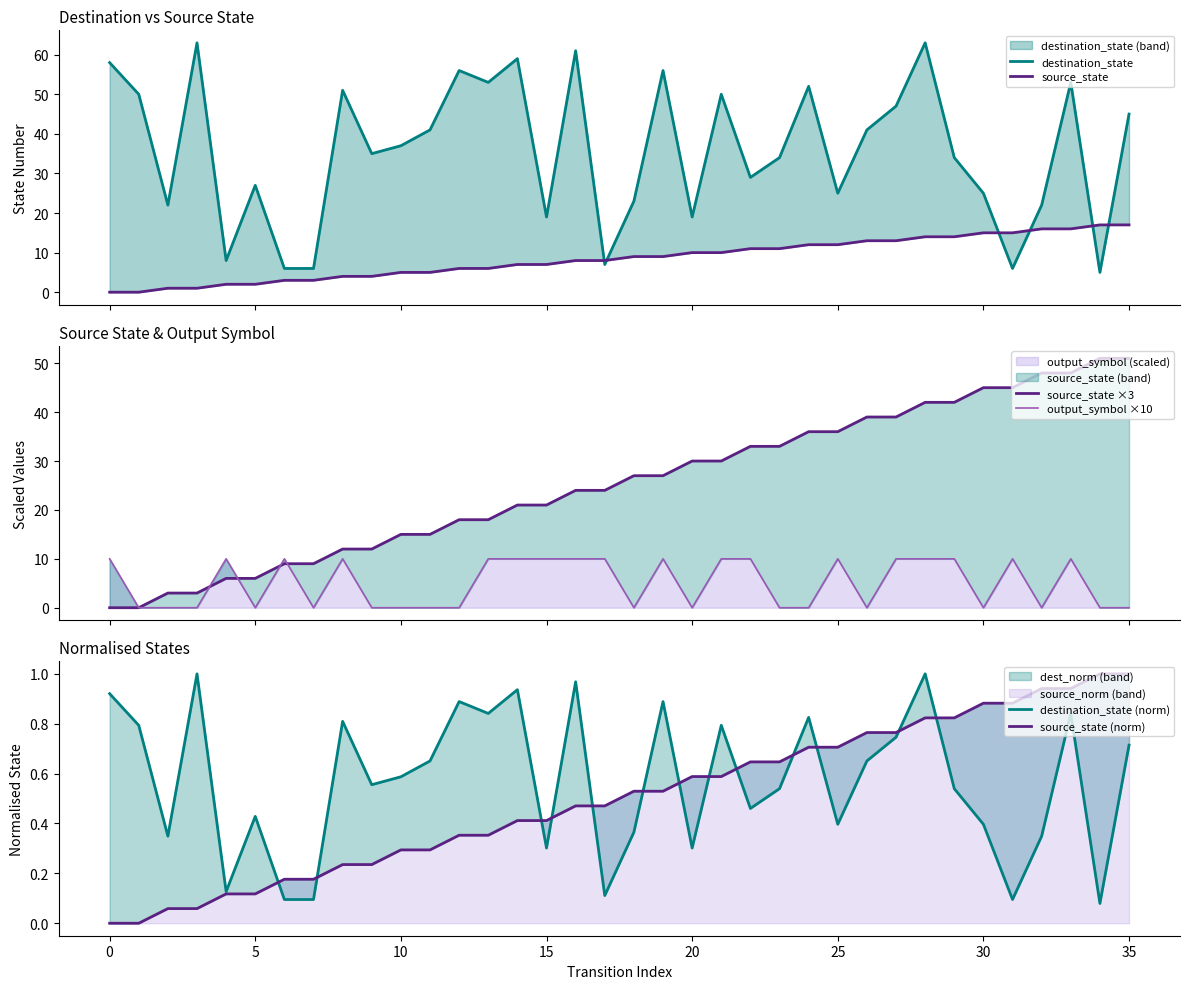

What is the highest value of the output_symbol (scaled) series?

10